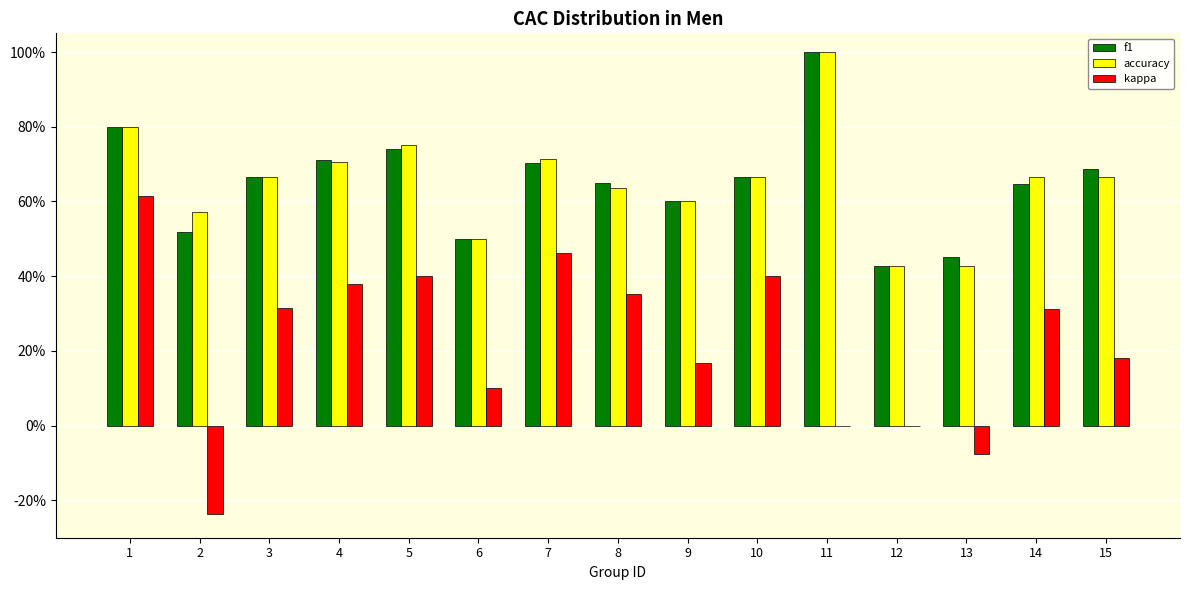

Are the bars horizontal?

No